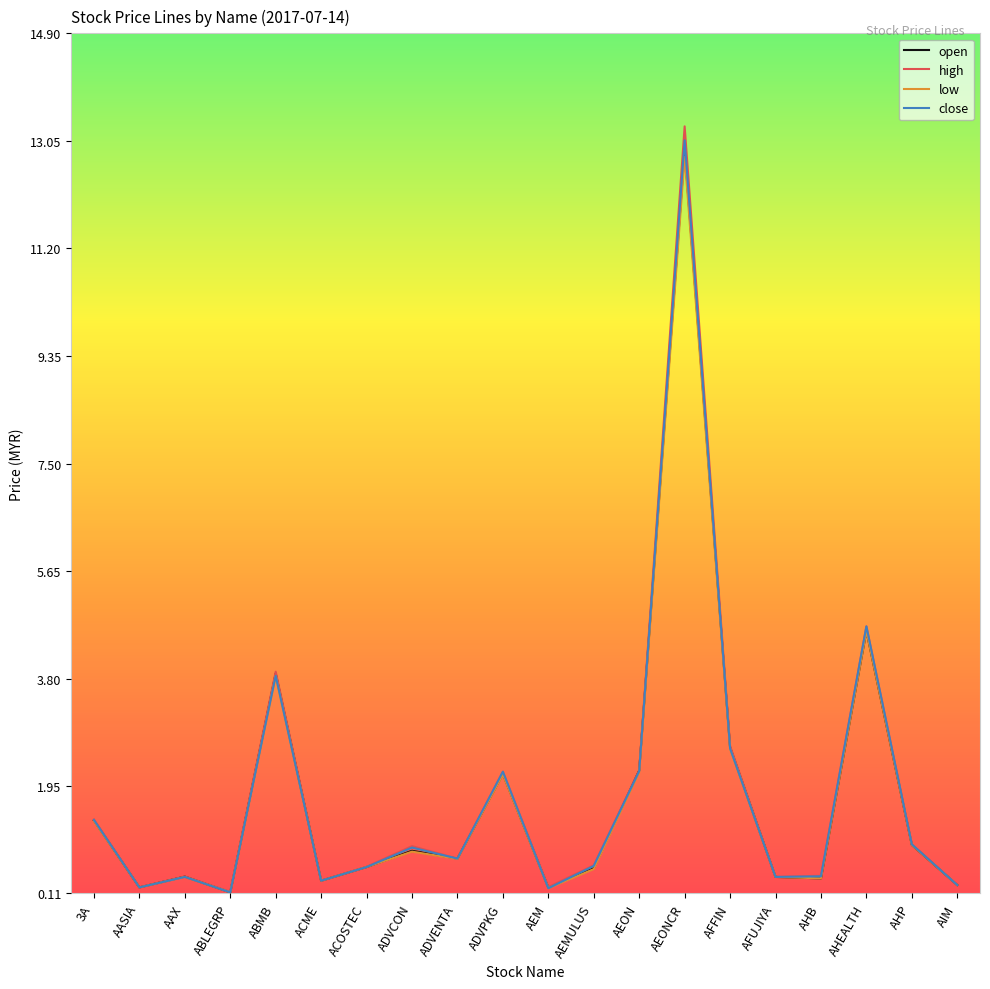

What is the lowest value of the close series?

0.1